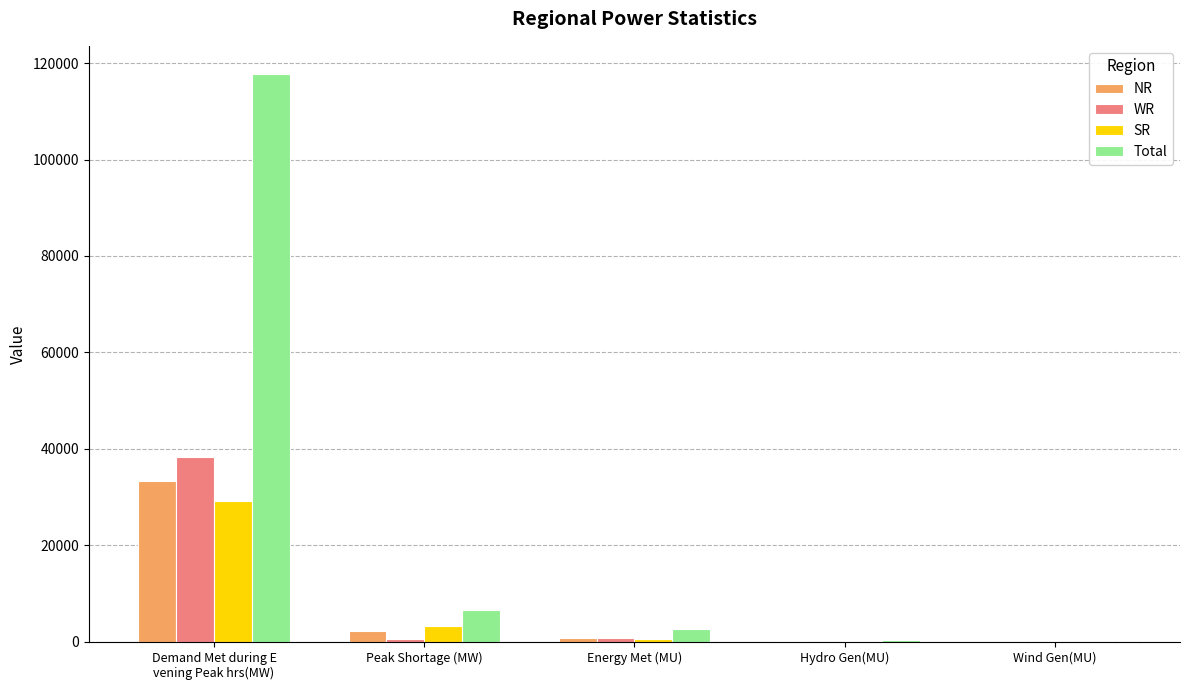

The WR series shows 6 at Wind Gen(MU). True or false?

True